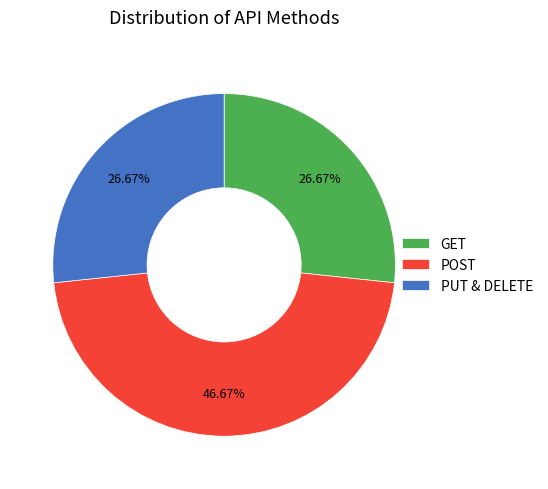

Which category has the biggest portion of the pie?

POST